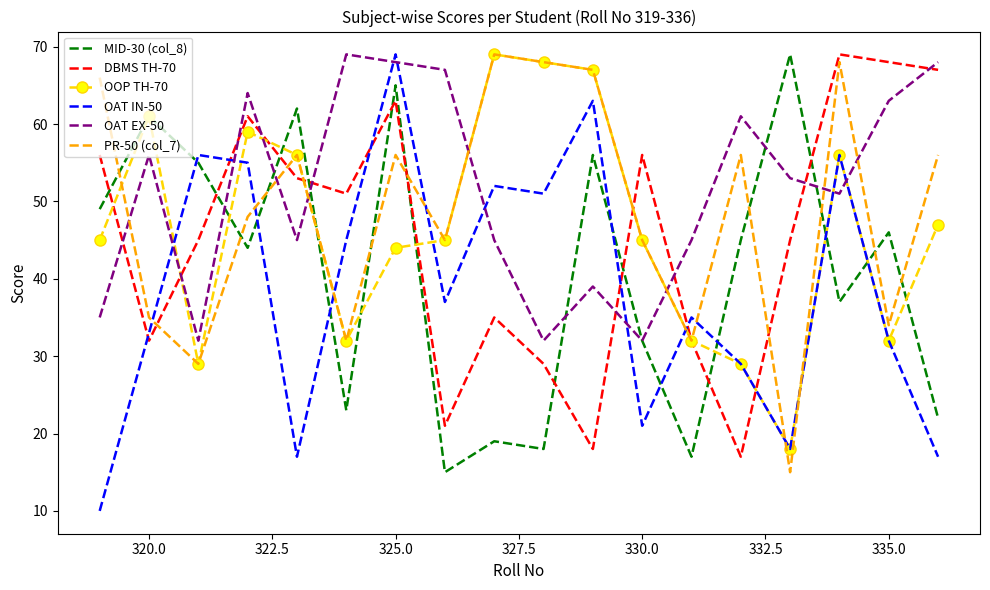

Which series has the largest total across all categories?

OAT EX-50